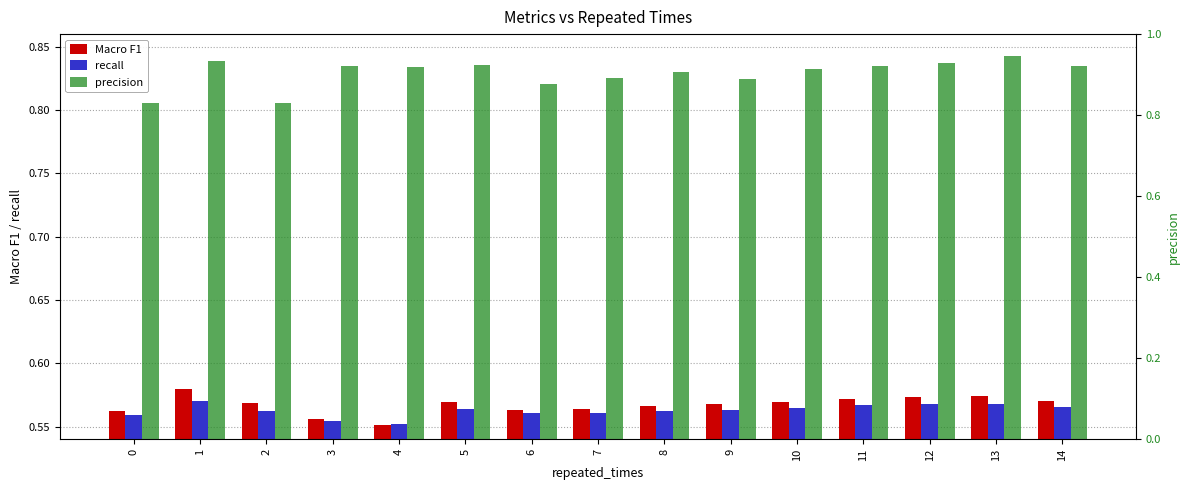

What is the total value across all series at 3?

1.9